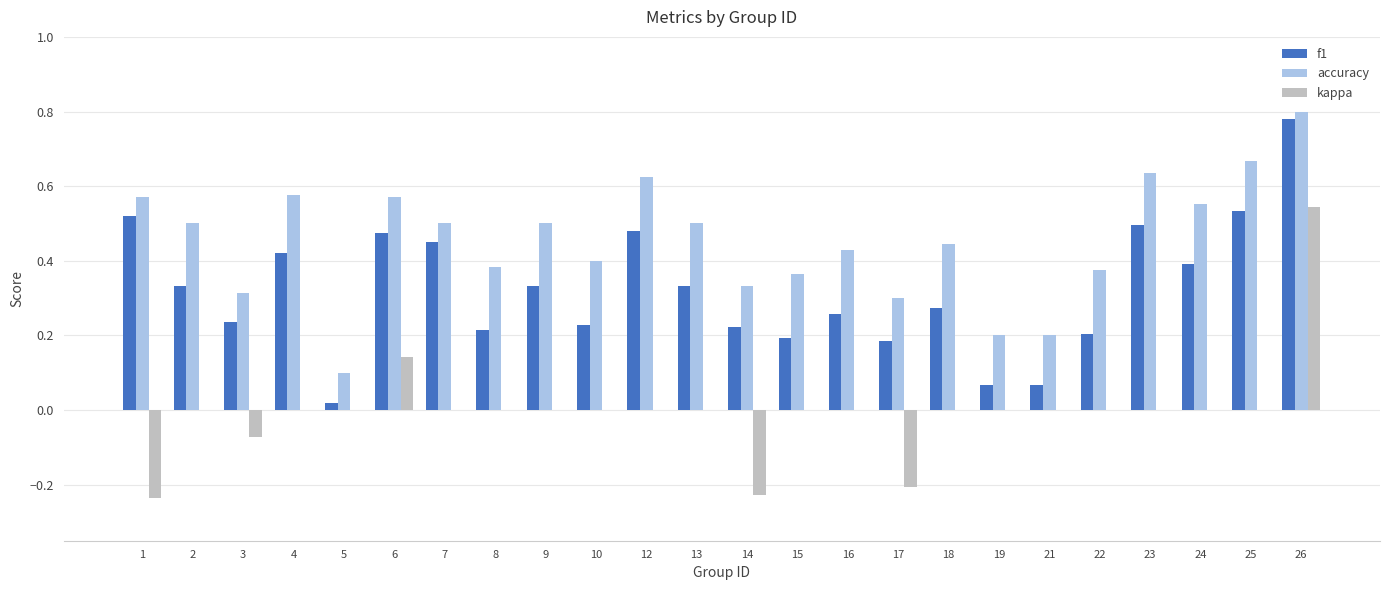

The value of accuracy at 18 is 0.4. True or false?

True